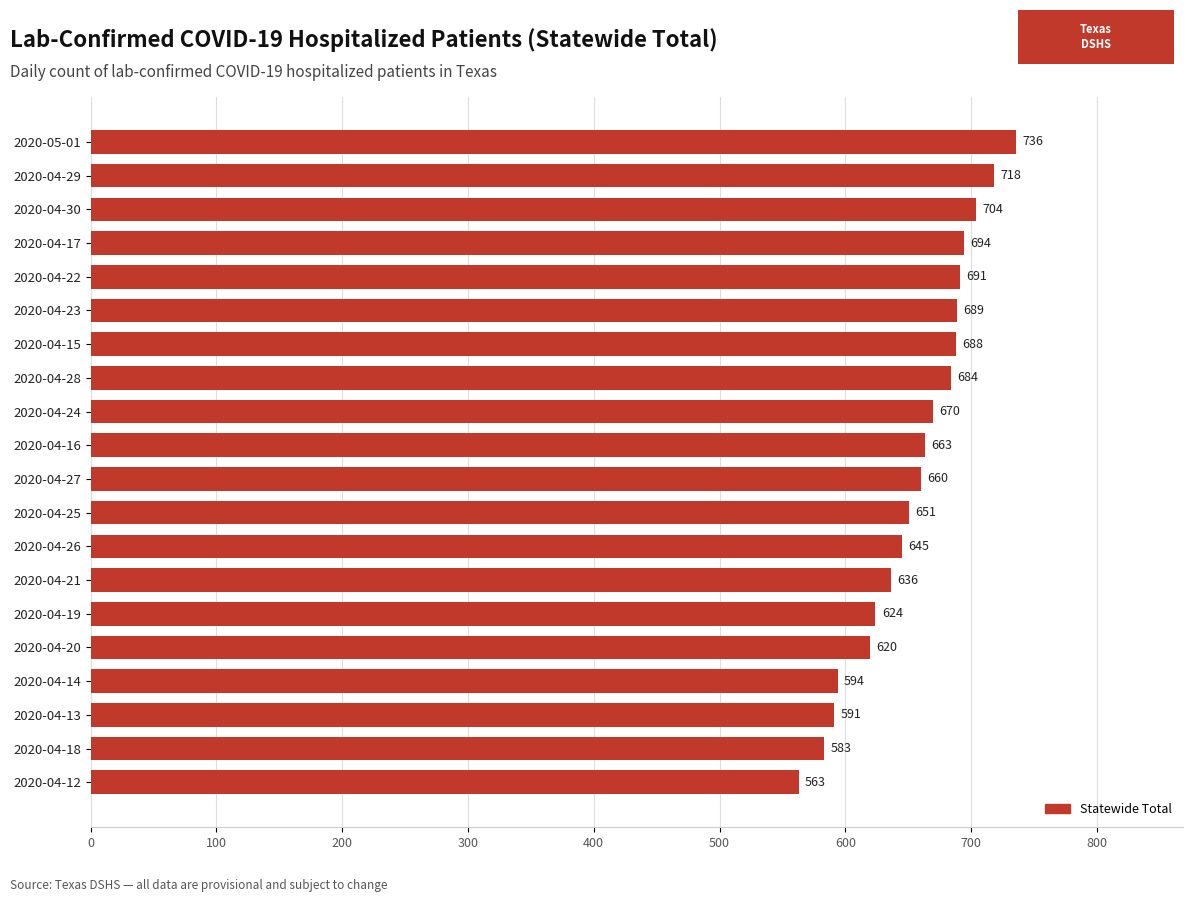

What is the minimum value shown in the chart?

563